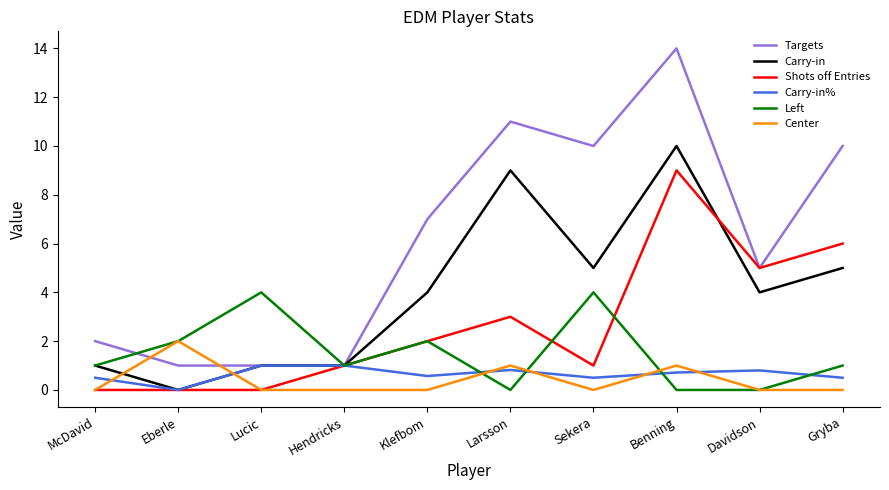

Which series has the largest total across all categories?

Targets